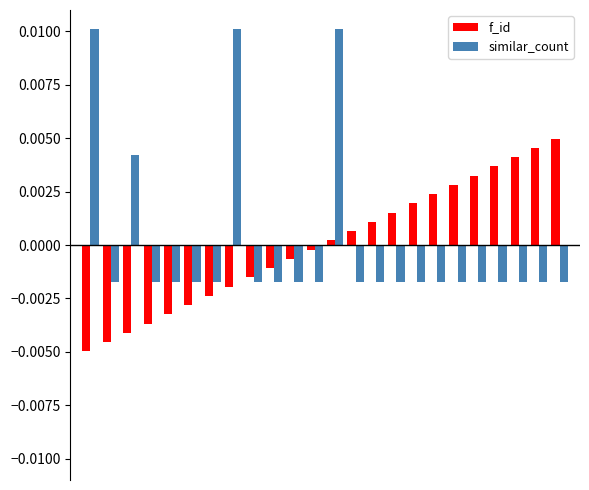

Which series has the largest range (max minus min)?

similar_count